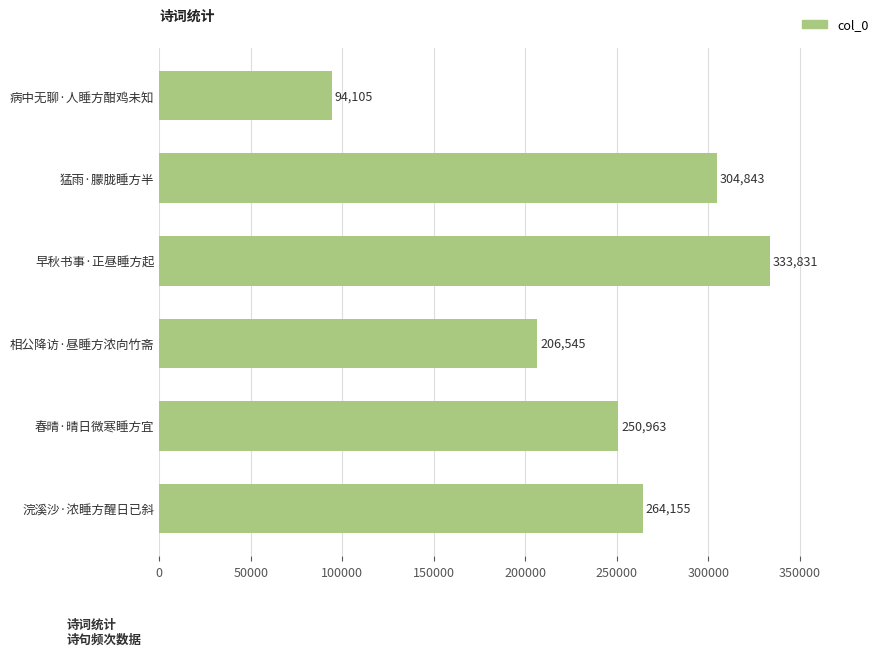

What is the average value?

242407